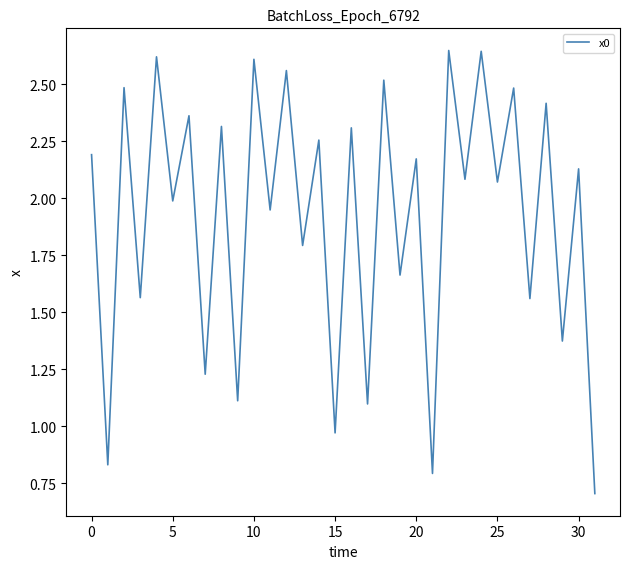

True or false: the data shows 2.0 at 5.

True